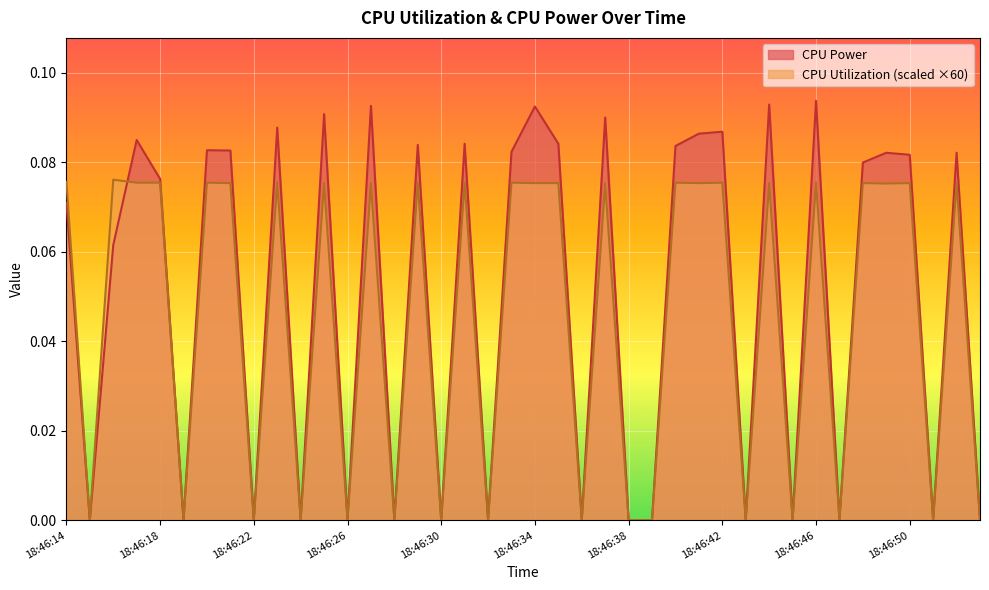

At which category does CPU Utilization reach its first local valley?

18:46:15